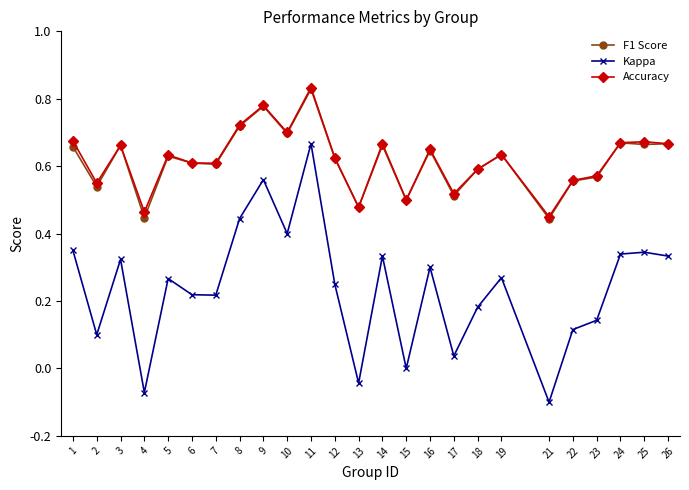

How many categories are shown in the chart?

25